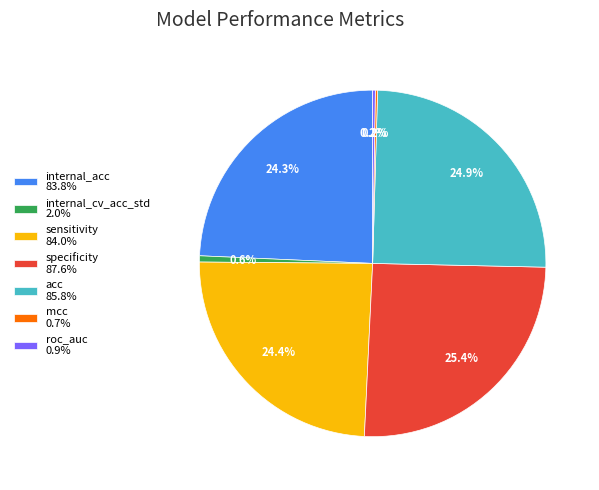

To the nearest percent, what is the difference between the largest and smallest slice percentages?

25%